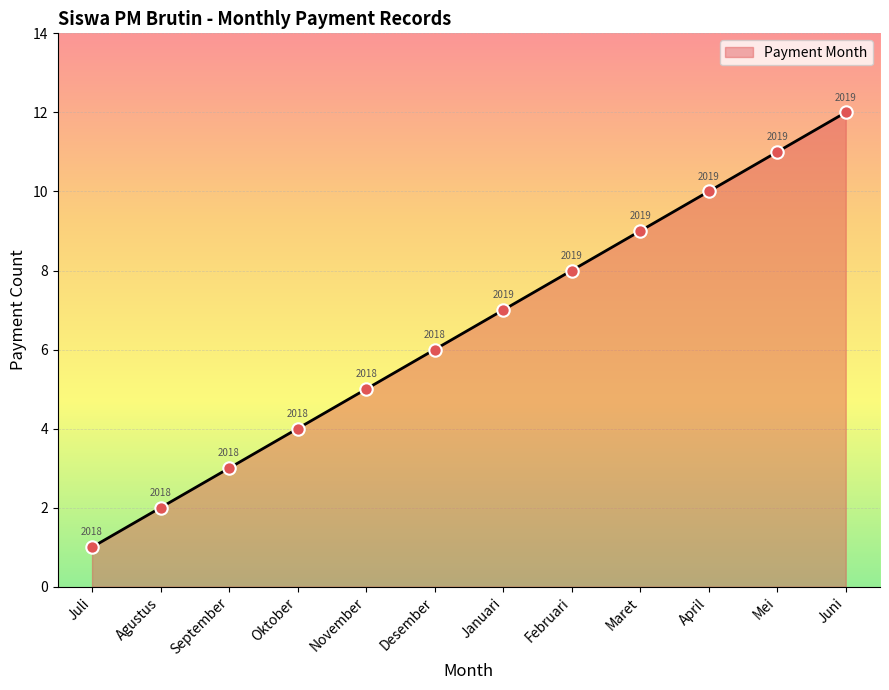

Approximately how many times larger is the value at Juli compared to April?

0.1